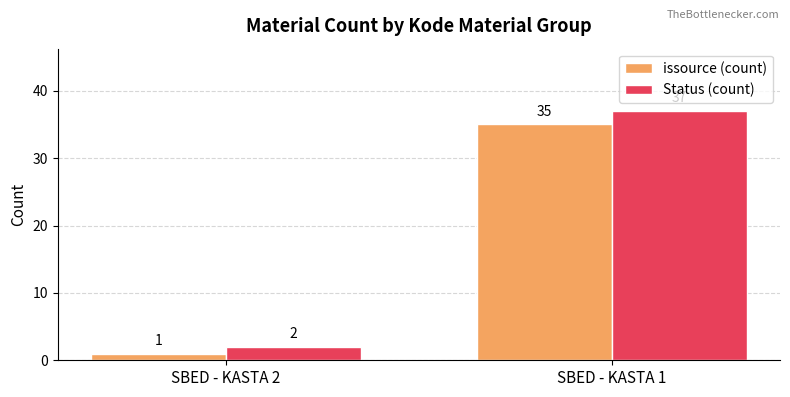

How many bars are there in each group?

2